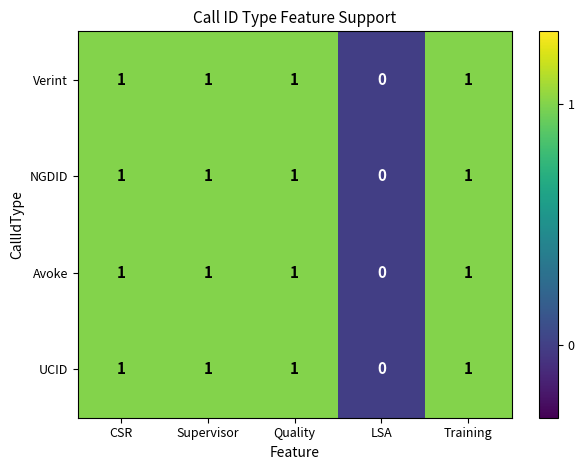

At which label does Avoke reach its minimum?

LSA